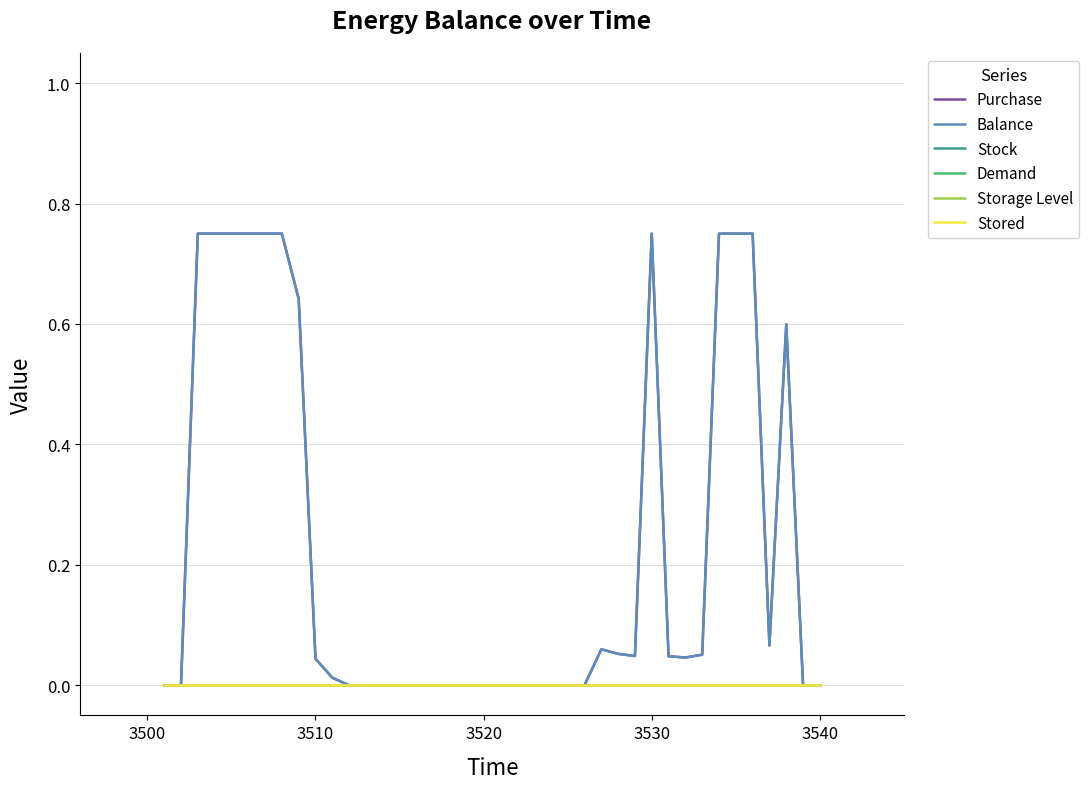

Is this an area chart (filled region under the line)?

No